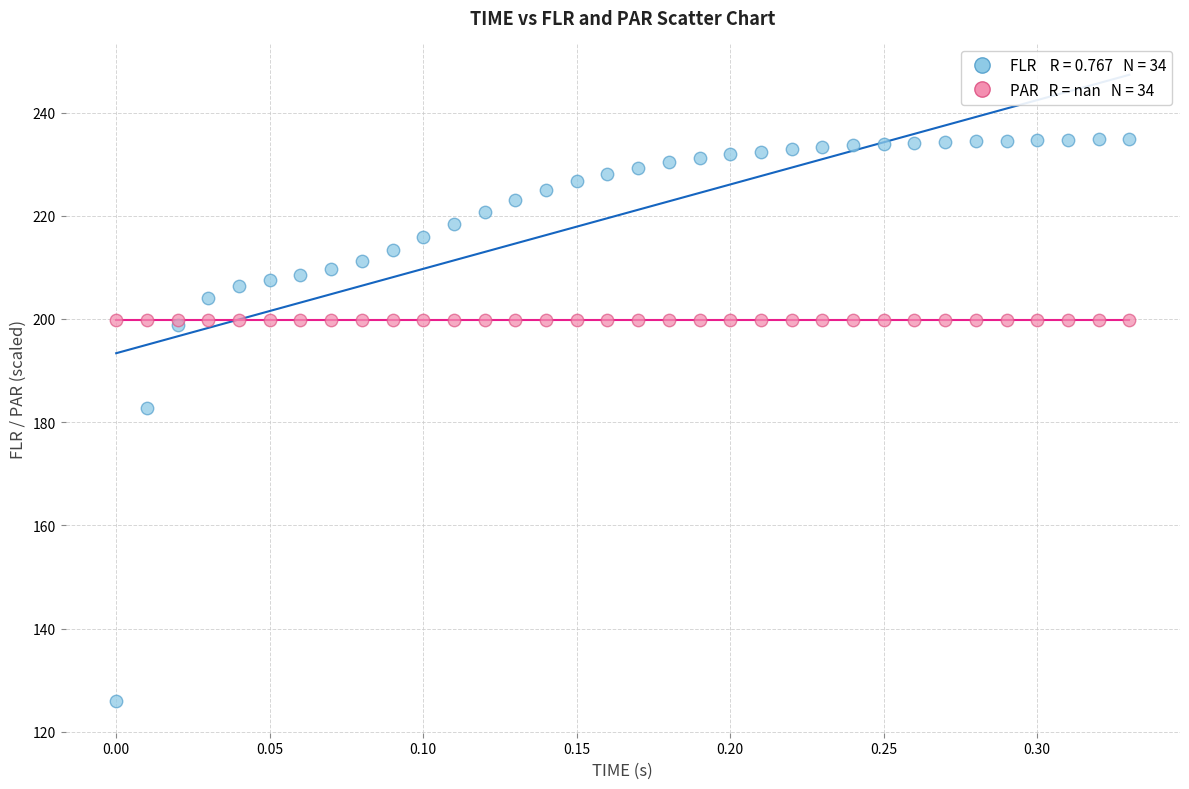

Across all series, what Y value is closest to 180?

182.7